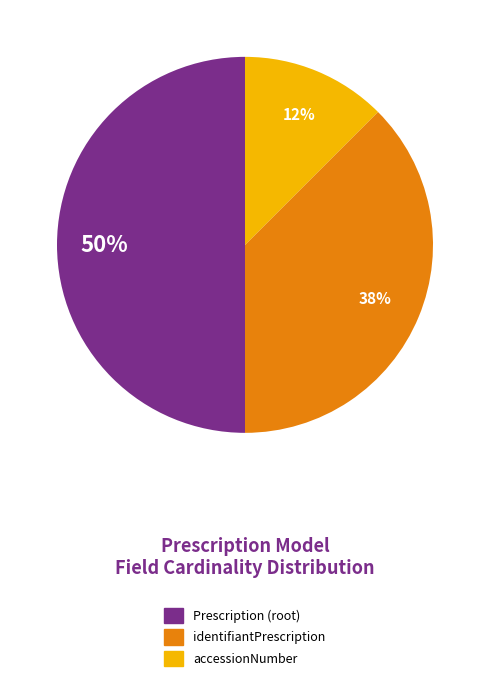

Count the number of slices in the pie.

3